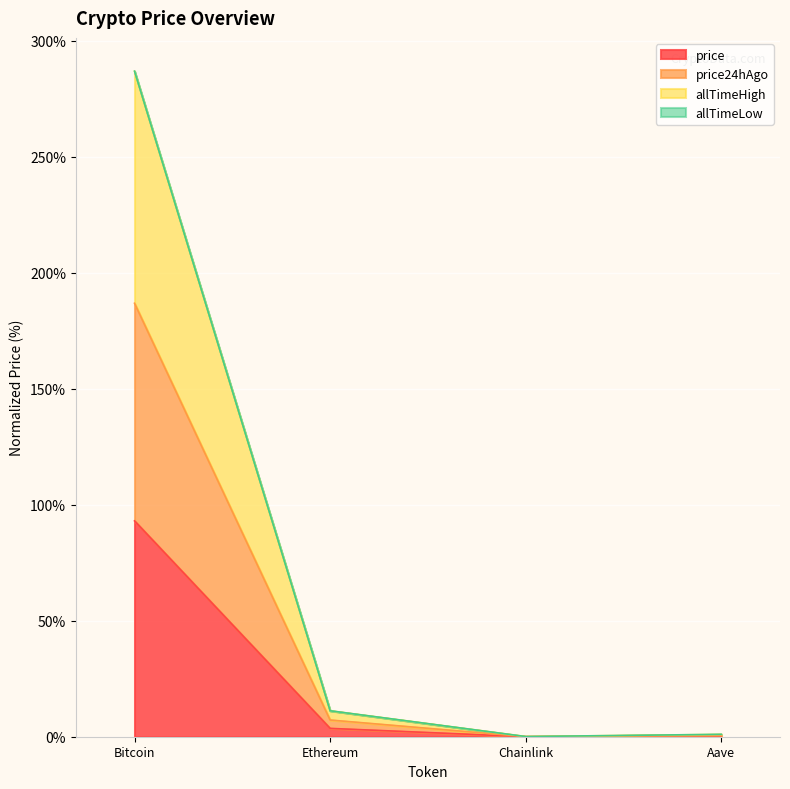

True or false: price and allTimeHigh cross at least once.

False